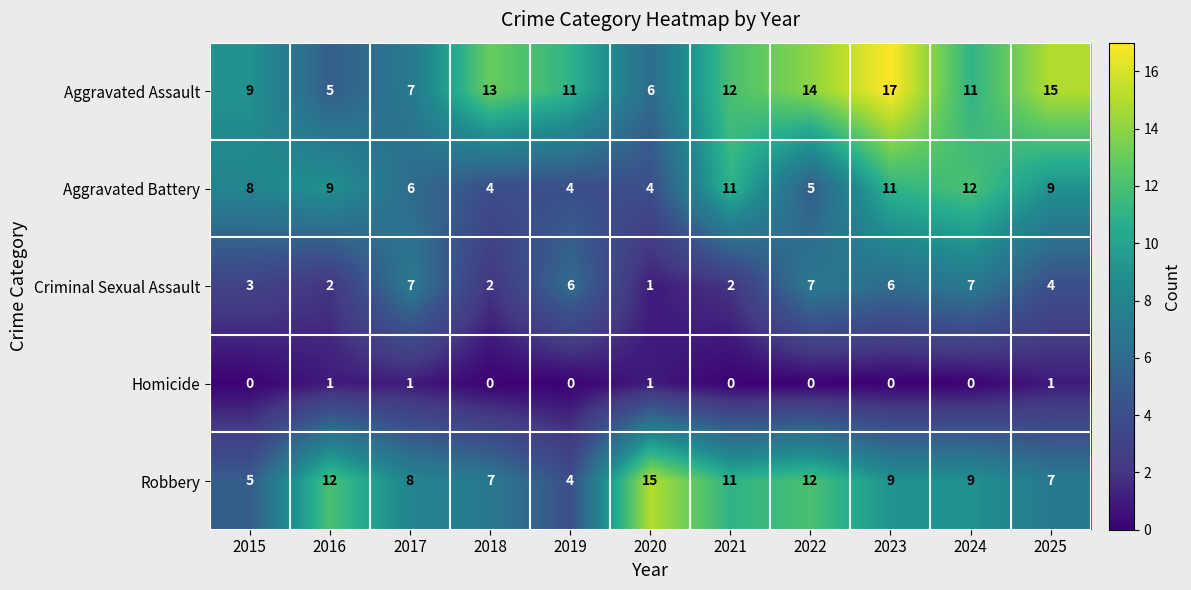

At which label does Aggravated Assault first exceed 11?

2018